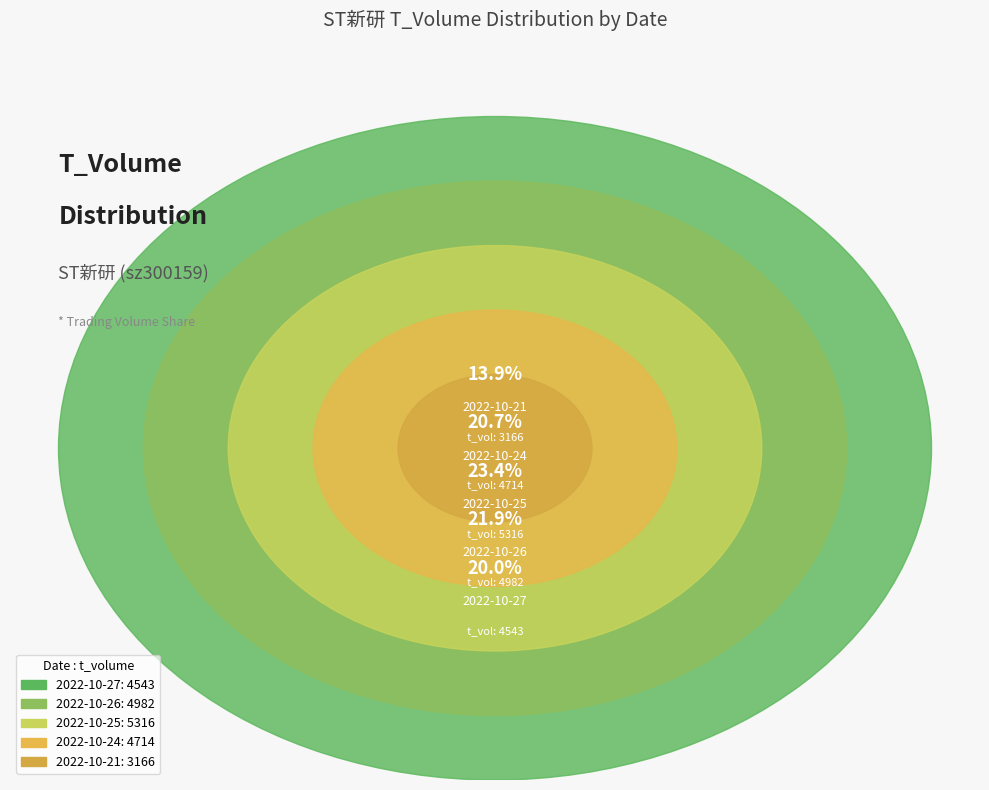

Rank the categories by value from lowest to highest.

2022-10-21, 2022-10-27, 2022-10-24, 2022-10-26, 2022-10-25